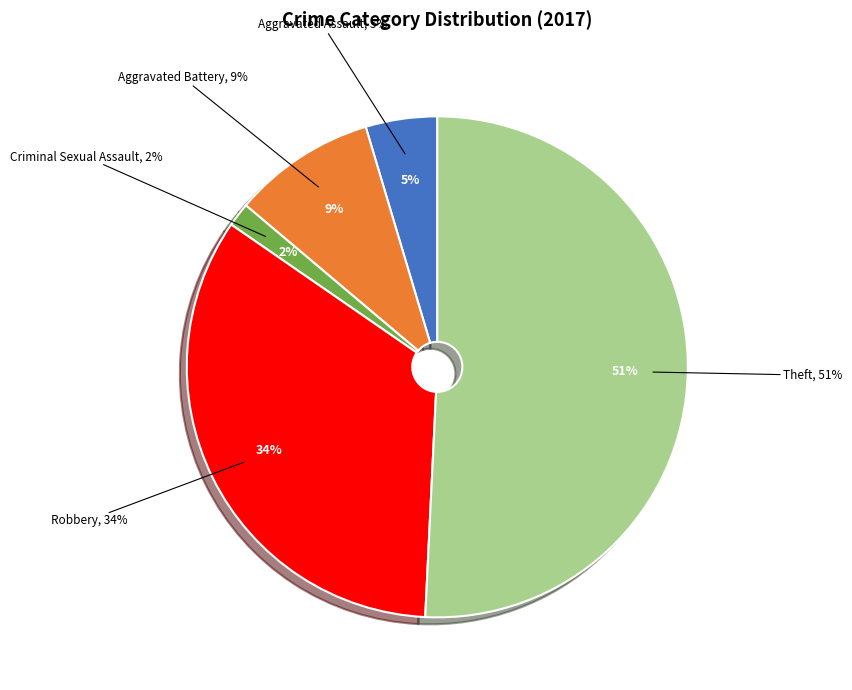

Is it true that Theft is 51% of the pie?

True